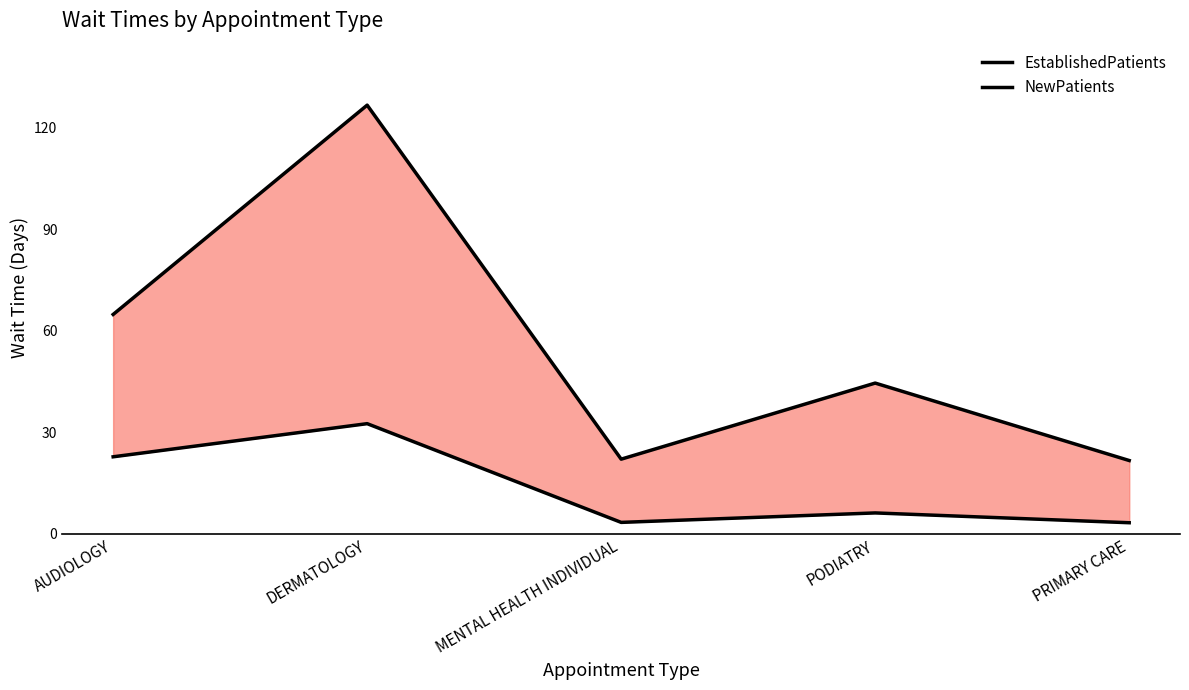

What position from the right is PRIMARY CARE?

1